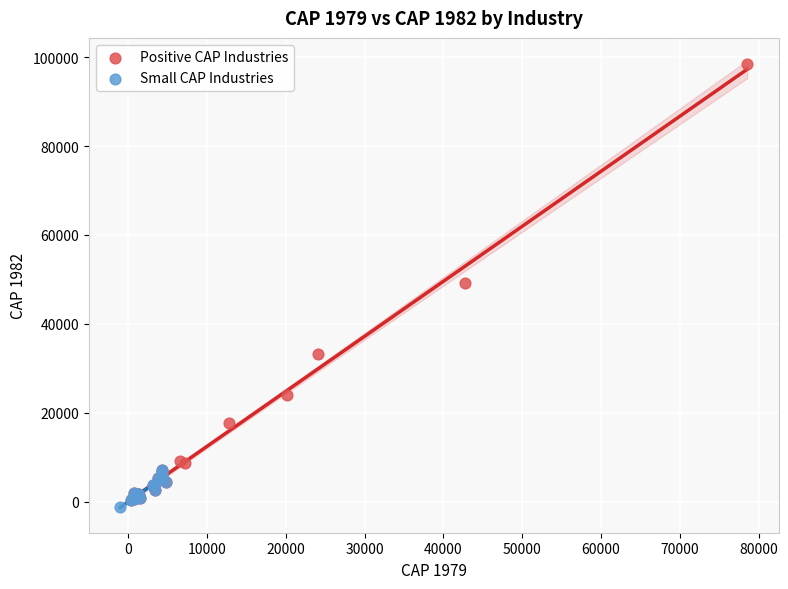

What are all the series names shown in the legend?

Positive CAP Industries, Small CAP Industries